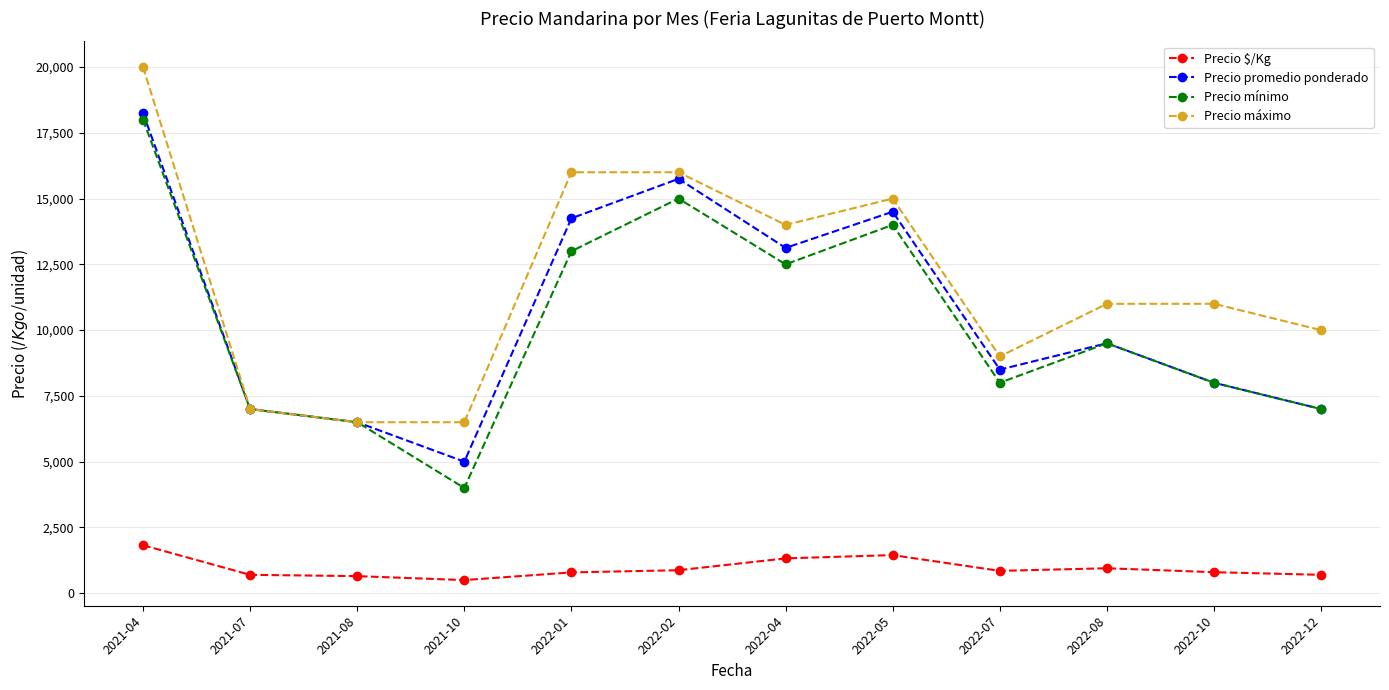

True or false: Precio $/Kg has more than 1 interior local peaks.

True